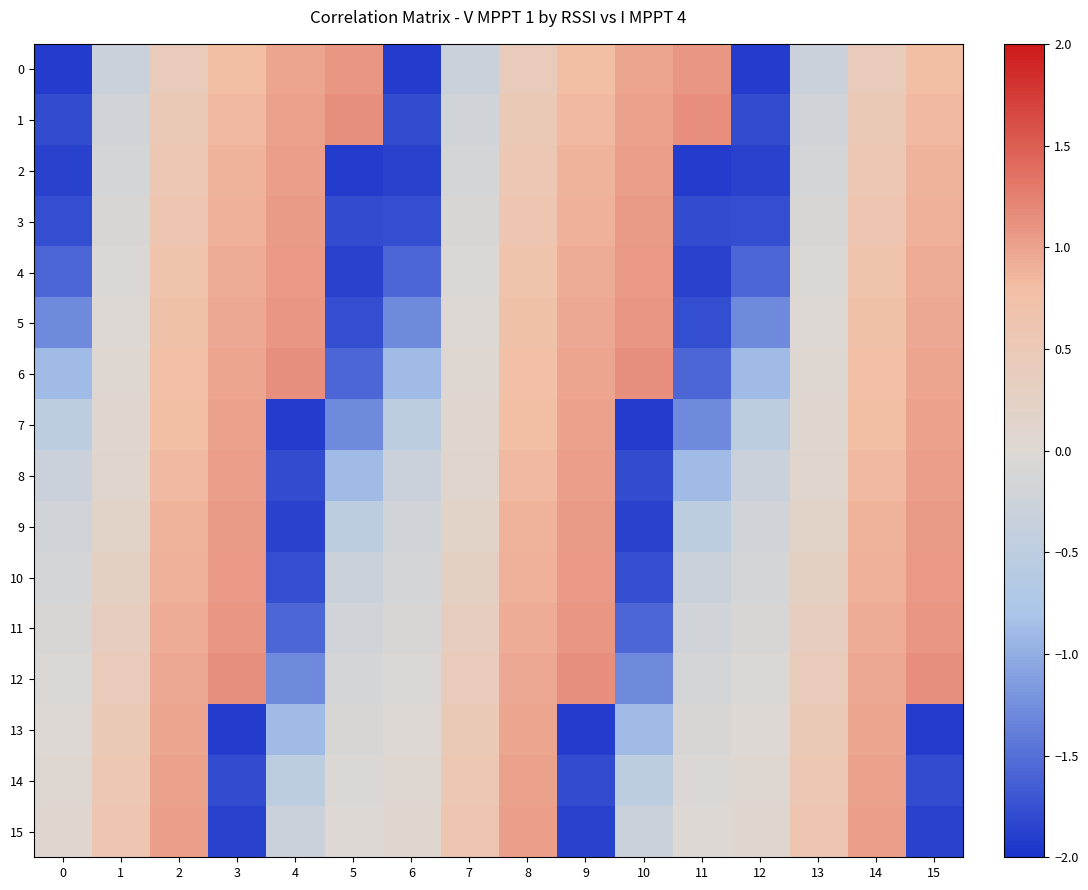

What is the smallest value displayed?

-1.9